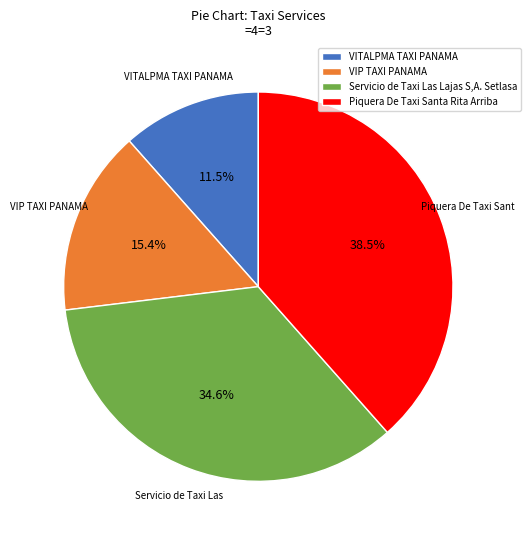

Which has a higher value, Servicio de Taxi Las Lajas S,A. Setlasa or VIP TAXI PANAMA?

Servicio de Taxi Las Lajas S,A. Setlasa